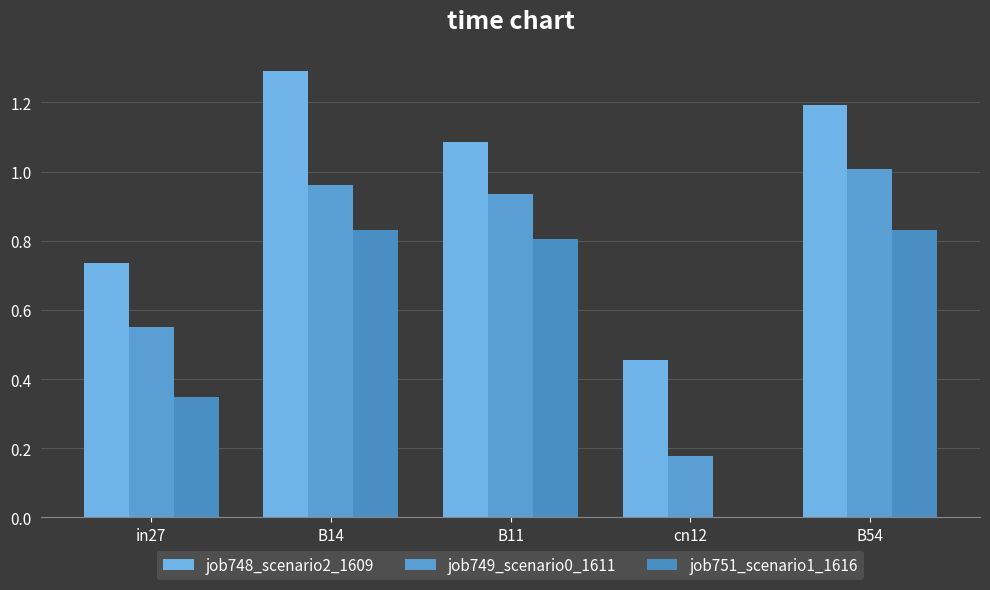

What is the value of the job749_scenario0_1611 bar at the 5th from the left?

1.0